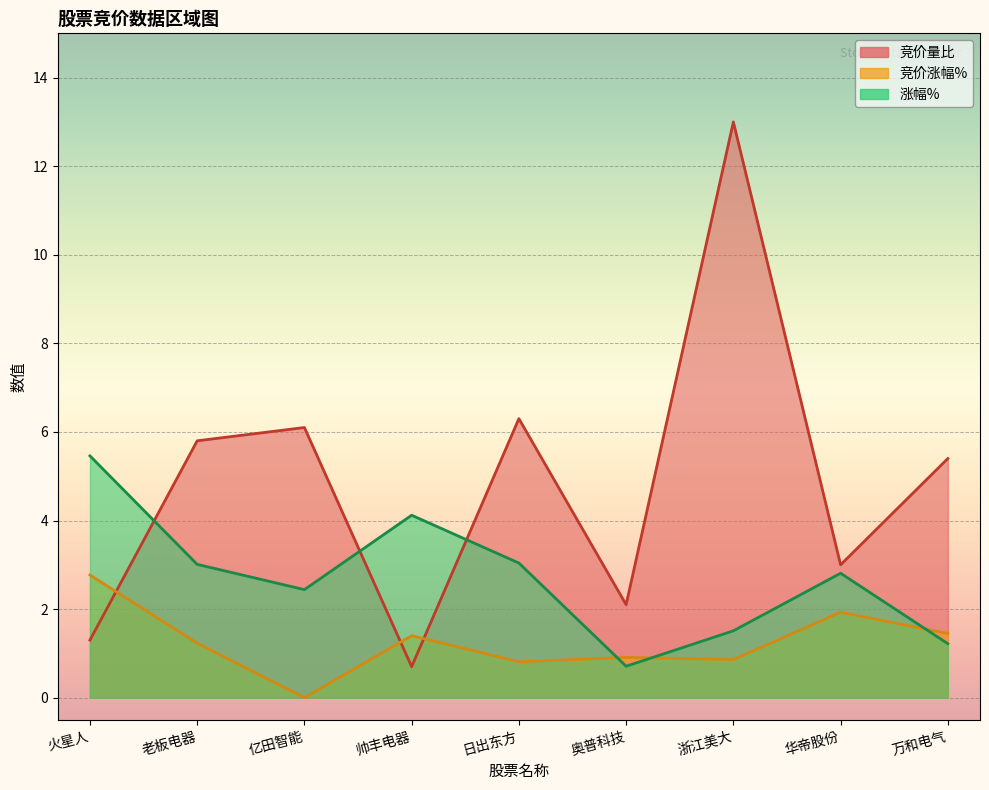

At which category does 竞价涨幅% reach its first local peak?

帅丰电器